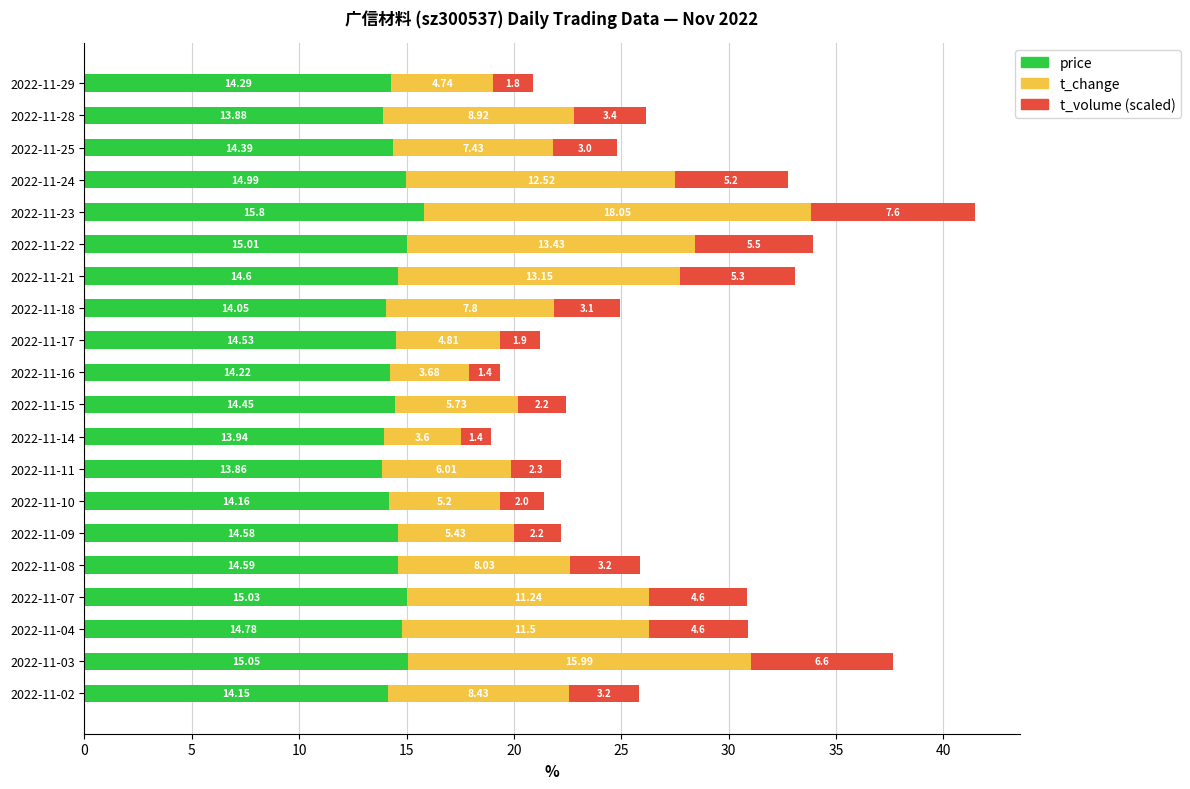

What is the average value of the price series?

14.5